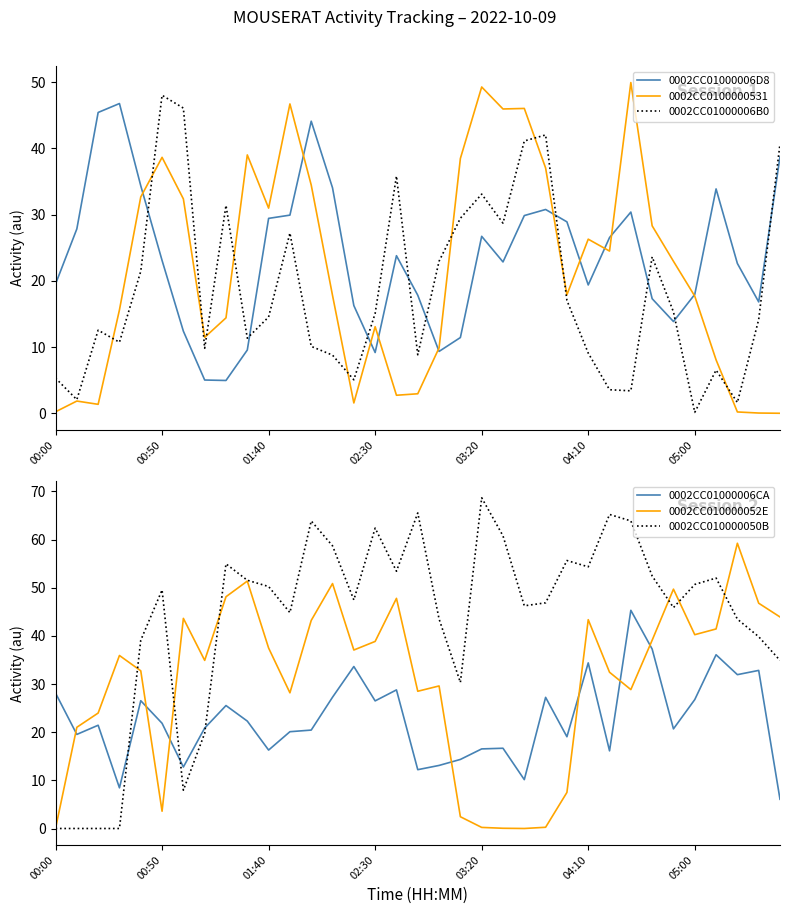

True or false: 0002CC01000006CA and 0002CC010000052E cross at least once.

True